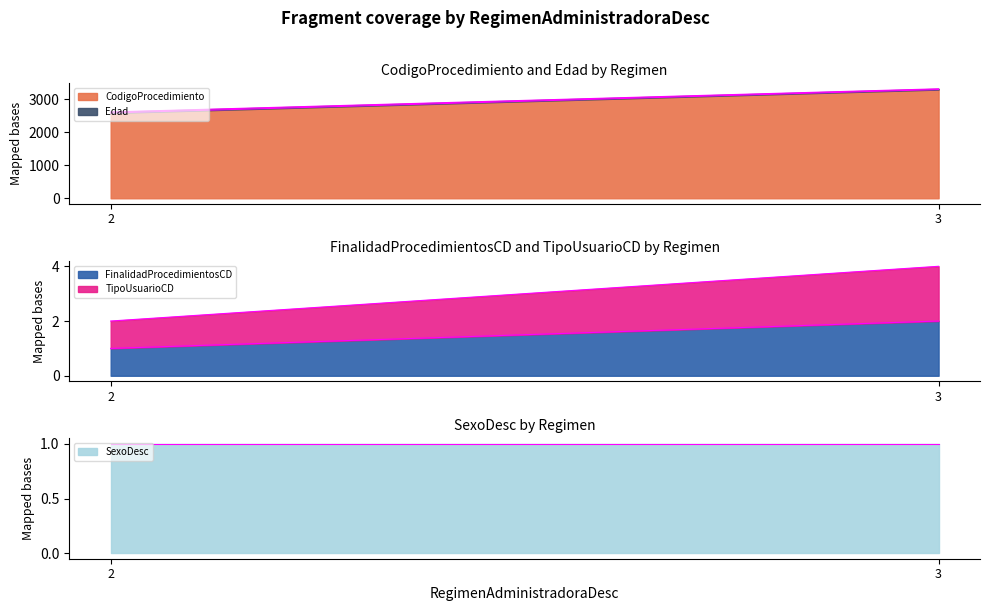

What is the maximum value shown in the chart?

3302